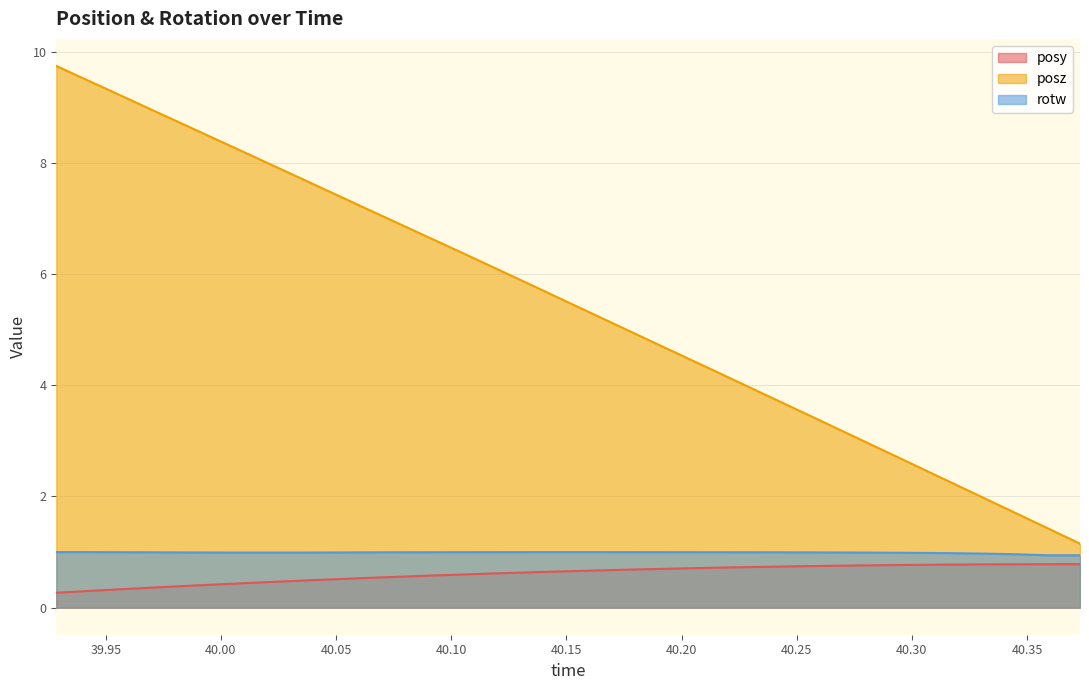

What is the sum of all posz values?

180.7